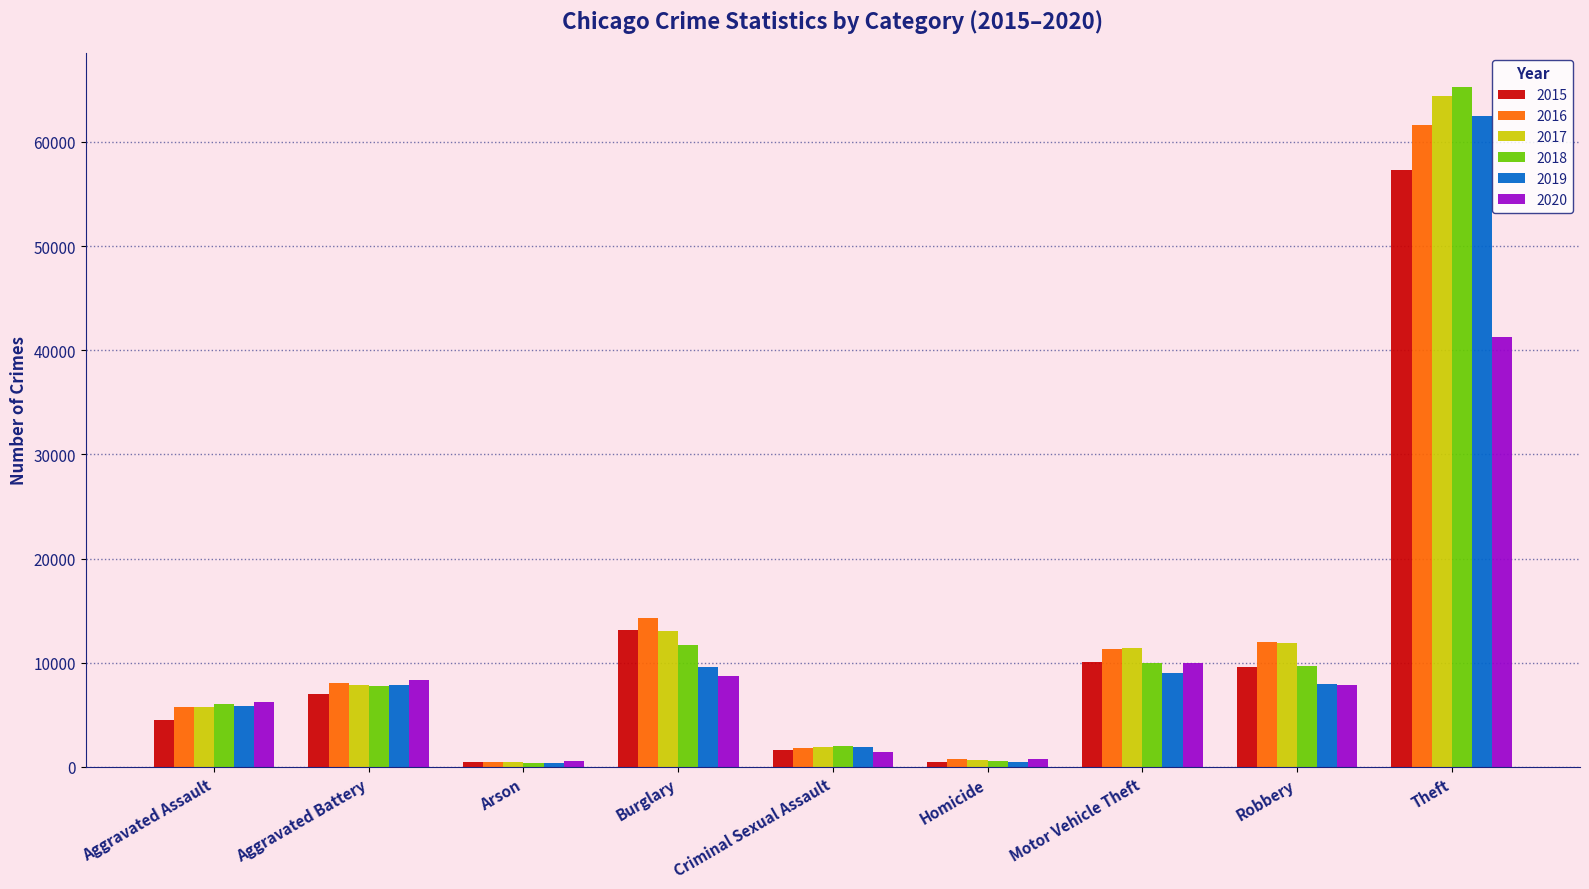

What are all the series names shown in the legend?

2015, 2016, 2017, 2018, 2019, 2020